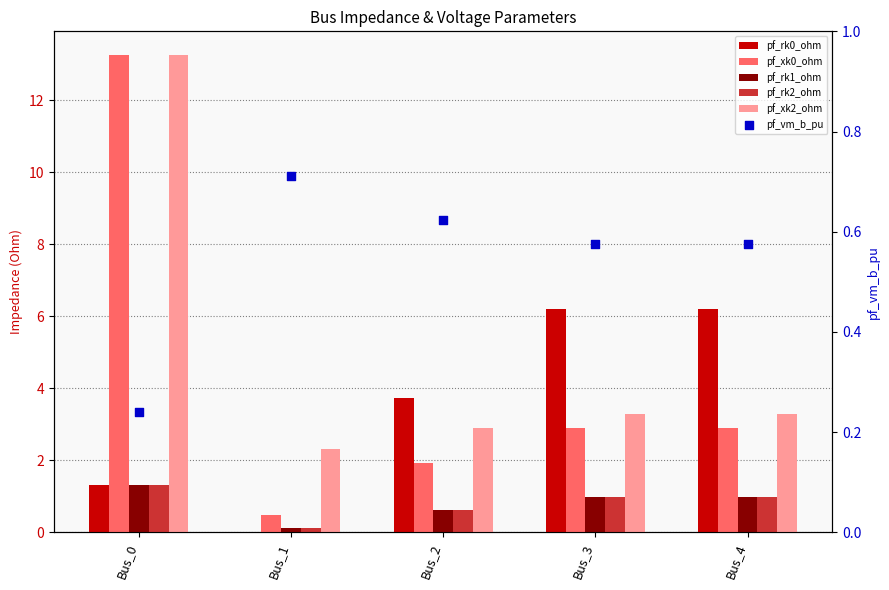

Which series reaches the maximum Y coordinate?

pf_xk2_ohm